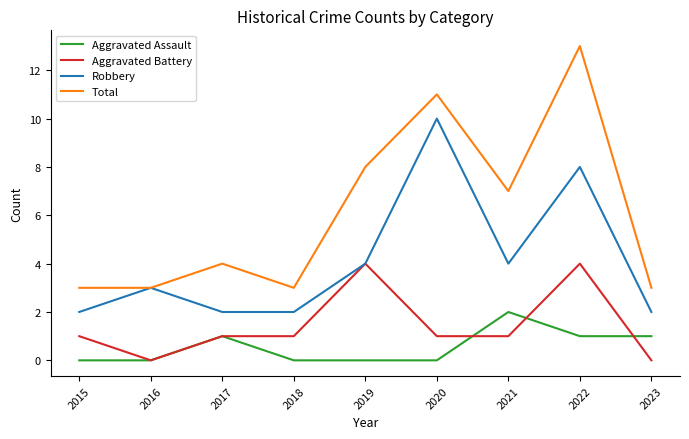

What is the sum of all Total values?

55